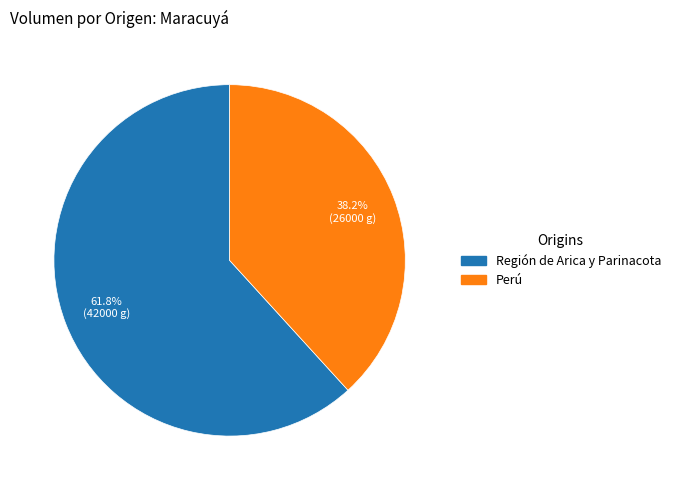

What percentage is the Región de Arica y Parinacota slice, to the nearest percent?

62%